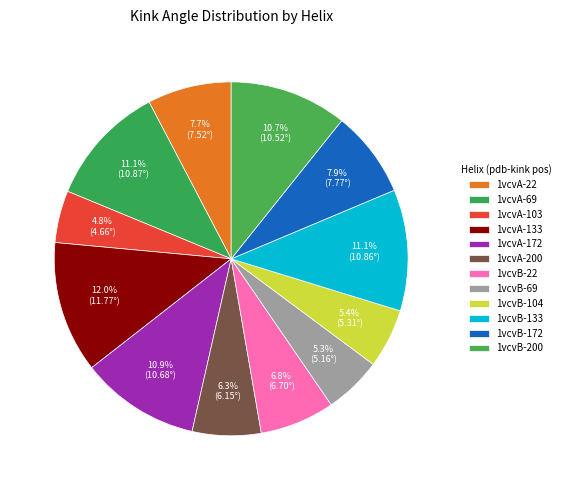

What is the total percentage of 1vcvB-22 and 1vcvA-200?

13.1%